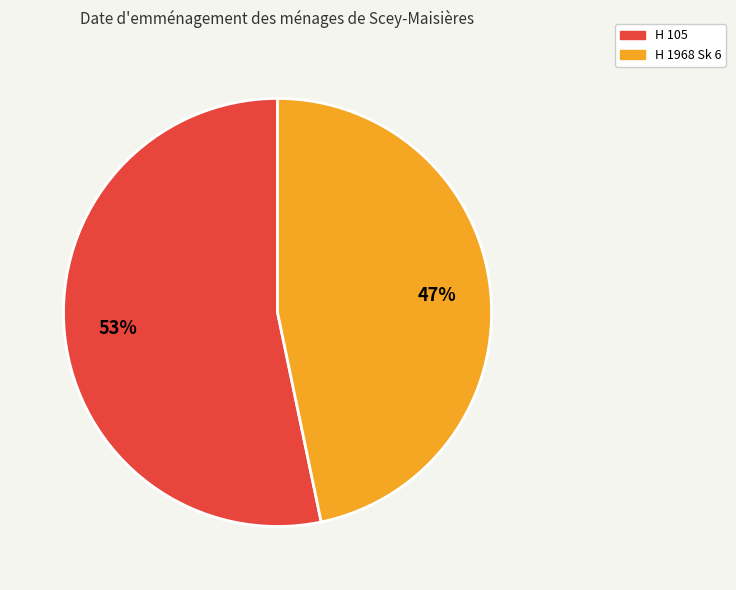

True or false: H 105 accounts for 65% of the total.

False